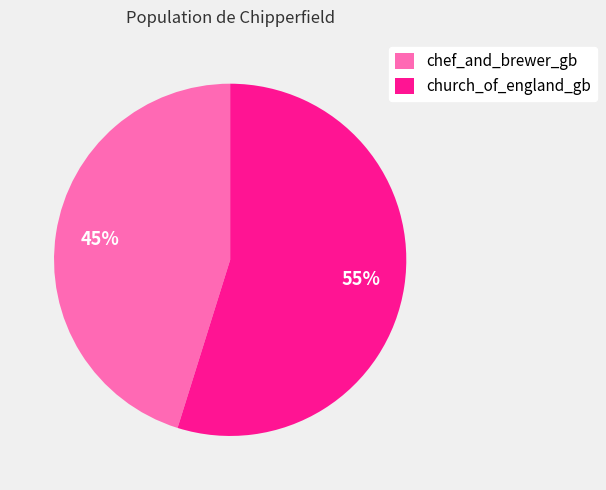

To the nearest percent, what is the average slice percentage?

50%